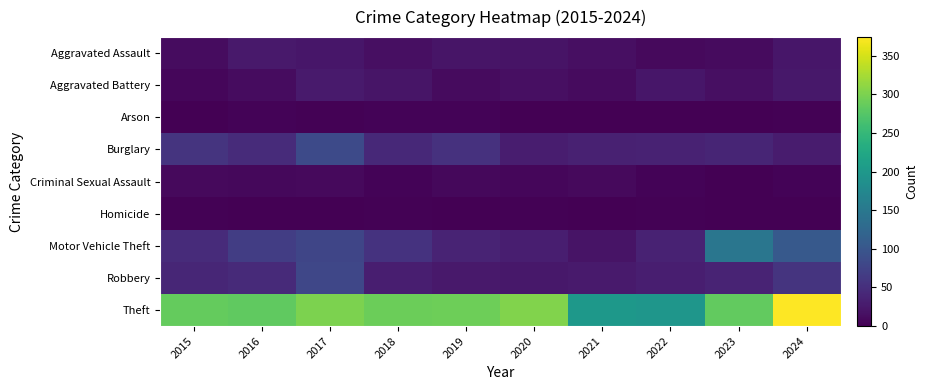

At how many categories does at least one series exceed 150?

10